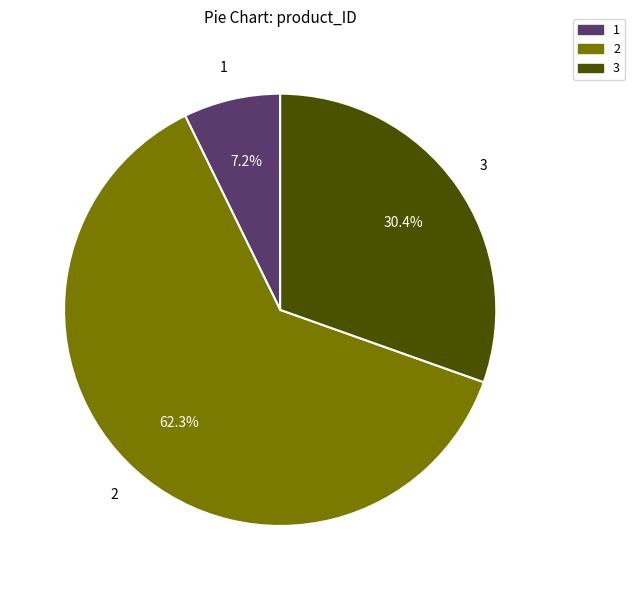

To the nearest percent, what is the combined percentage of 3 and 1?

38%